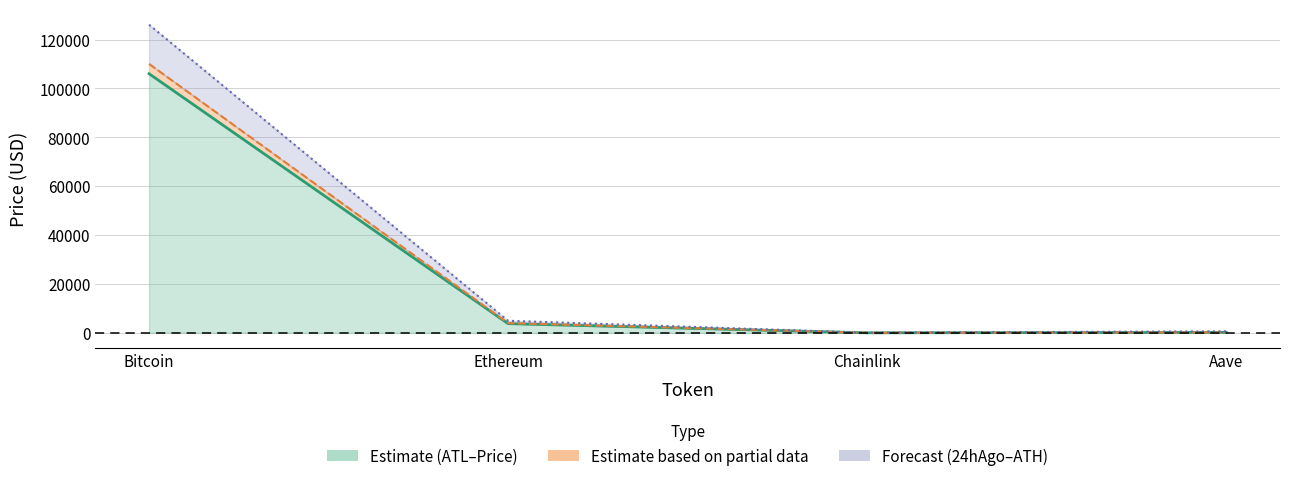

List the series in order of their peak value, highest first.

allTimeHigh, price24hAgo, price